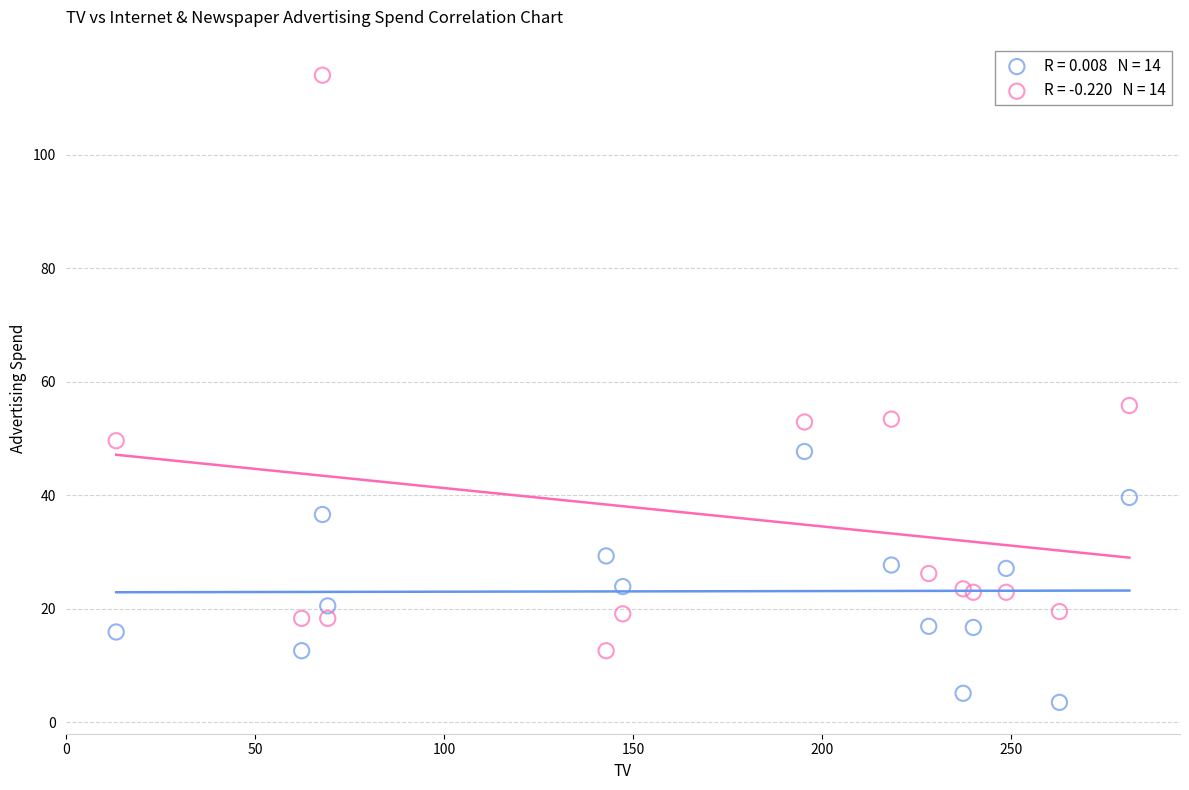

Across all series, what Y value is closest to 58?

55.8